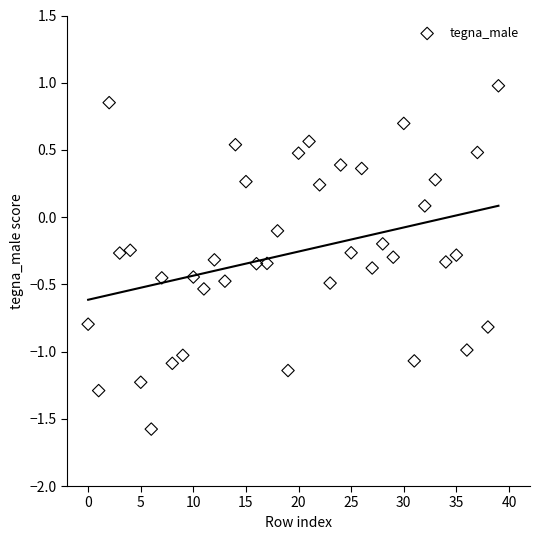

What is the range of Y values (max minus min)?

2.6